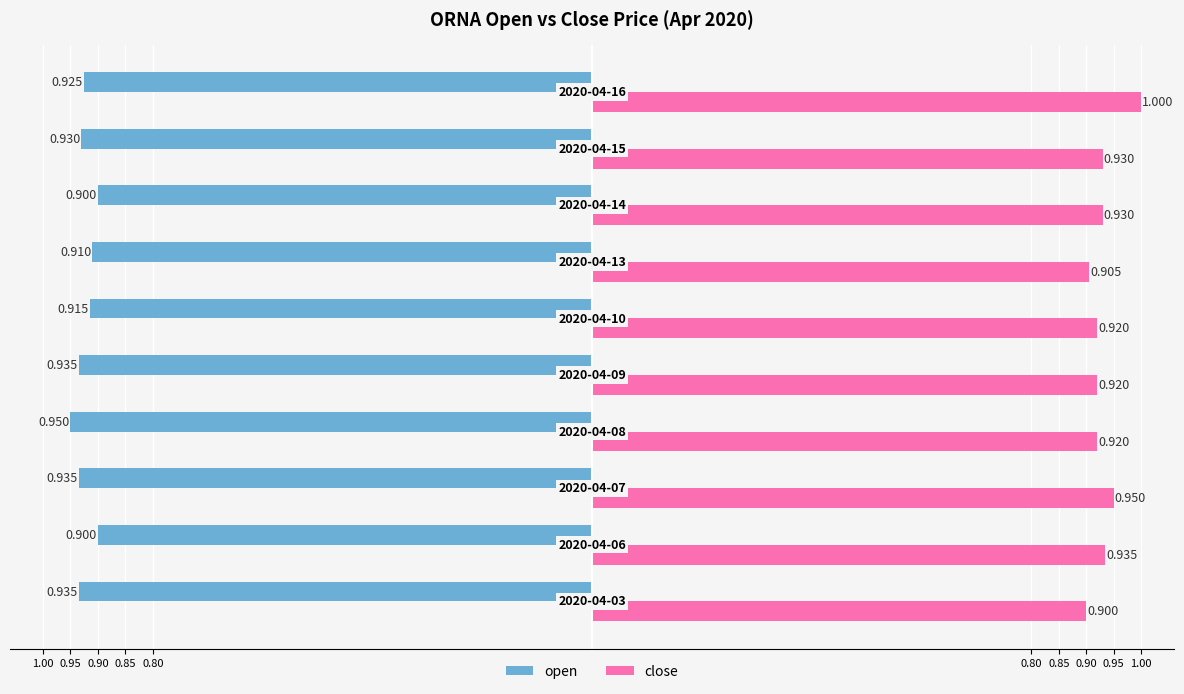

What are all the series names shown in the legend?

open, close